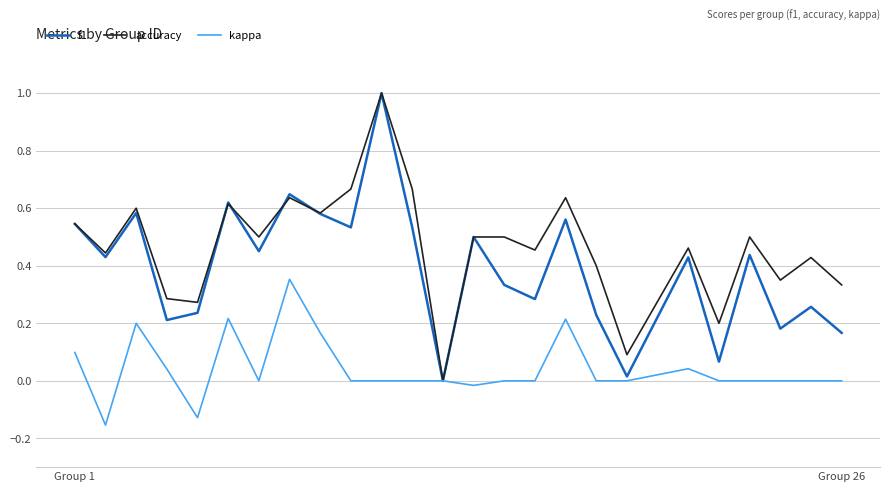

How many positive values does the accuracy series have?

24